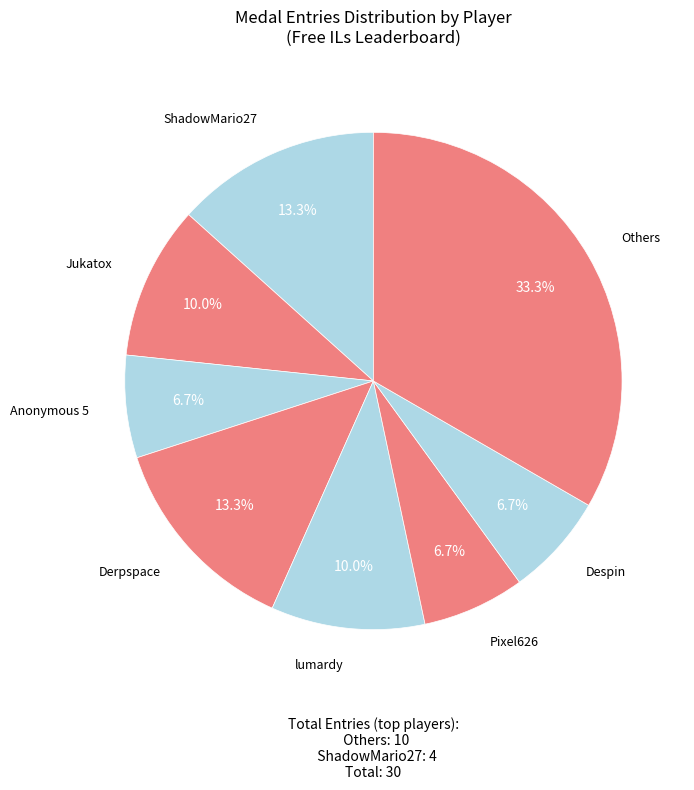

Is there any slice that represents more than half of the pie?

No